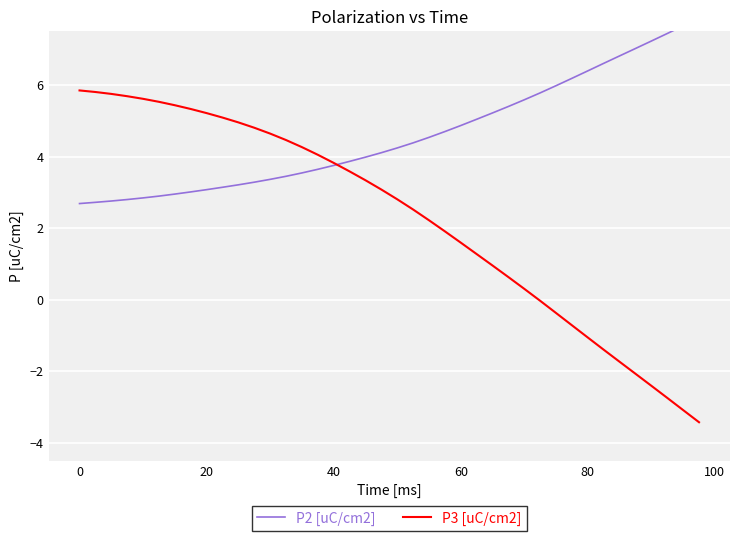

What is the average value of the P3 [uC/cm2] series?

2.3